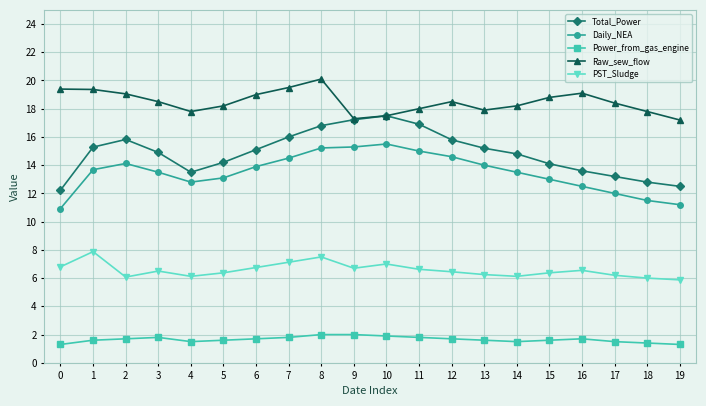

True or false: Power_from_gas_engine and Total_Power cross at least once.

False